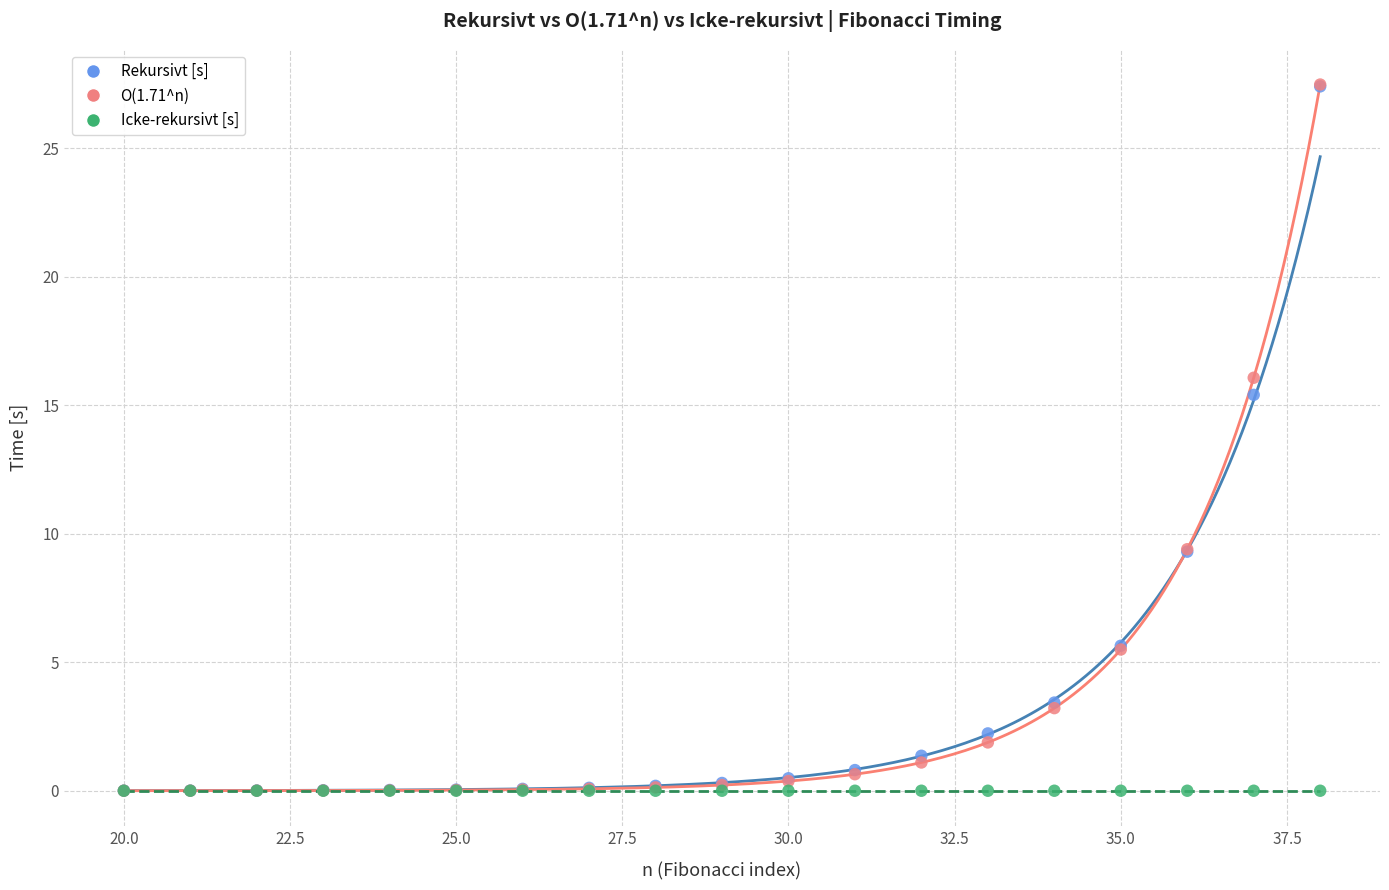

Which series has the widest spread of Y values?

O(1.71^n)